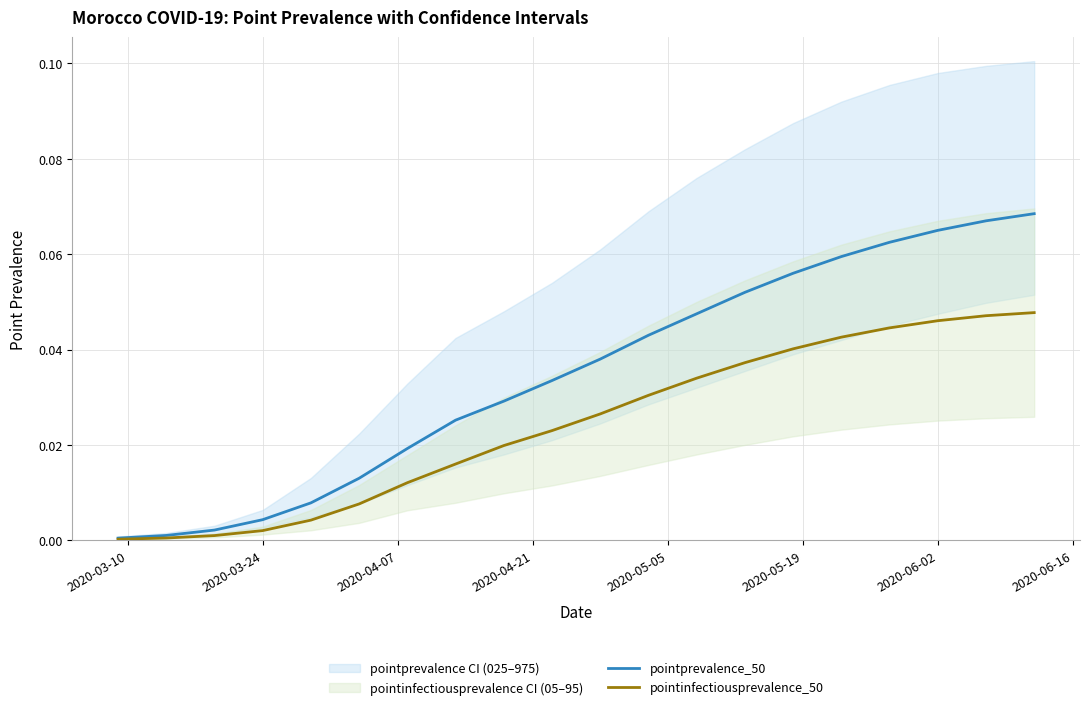

At how many categories does at least one series exceed 0?

20